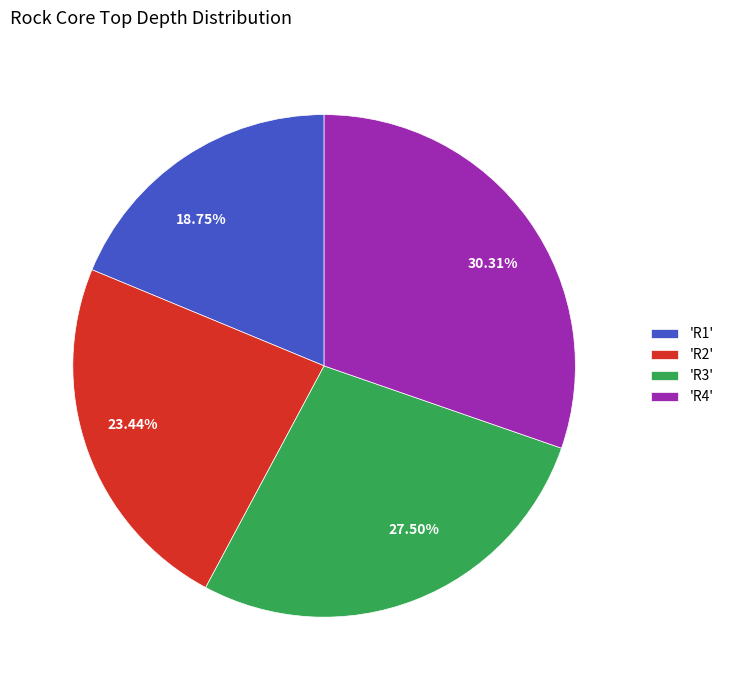

How many slices are in this pie chart?

4